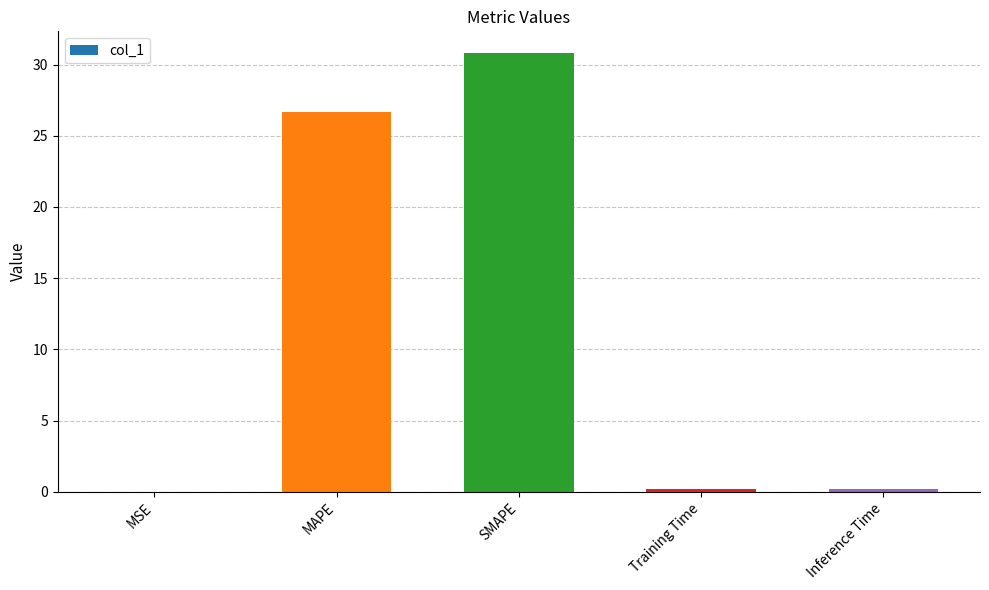

Are the bars horizontal?

No